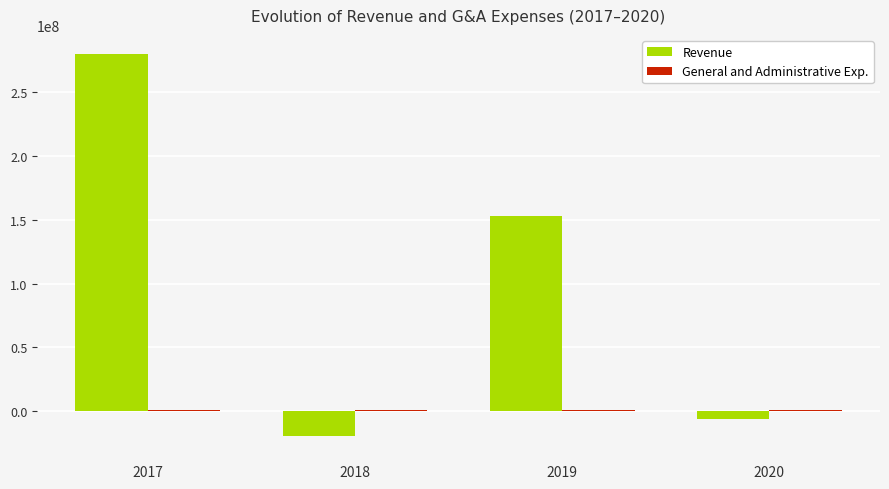

Which series has the largest total across all categories?

Revenue